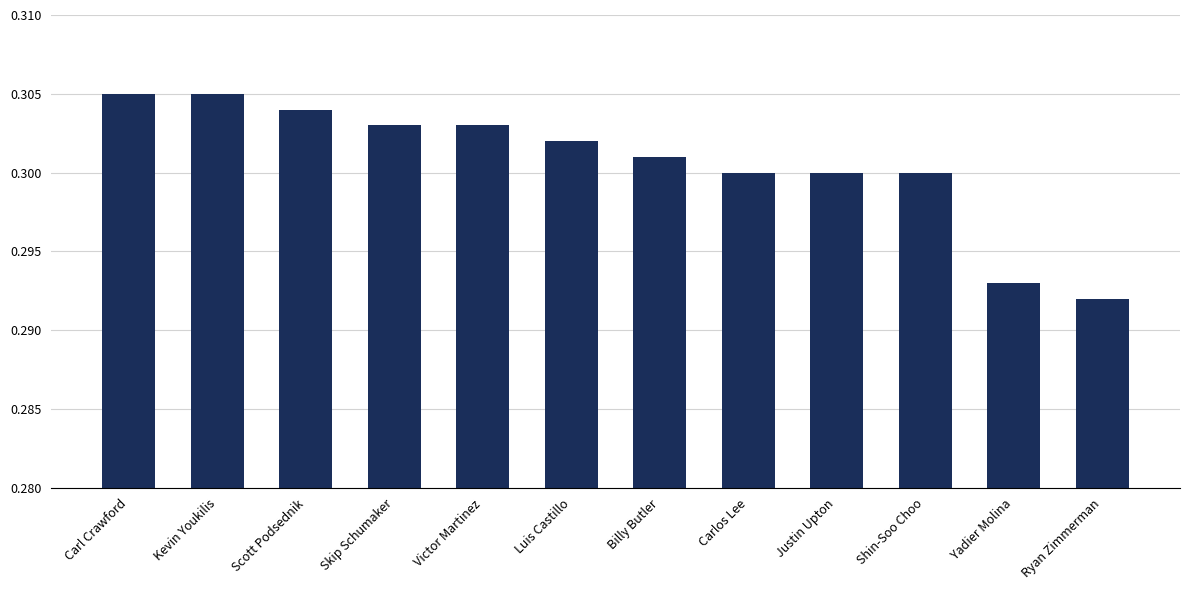

How many data points does each series have?

12